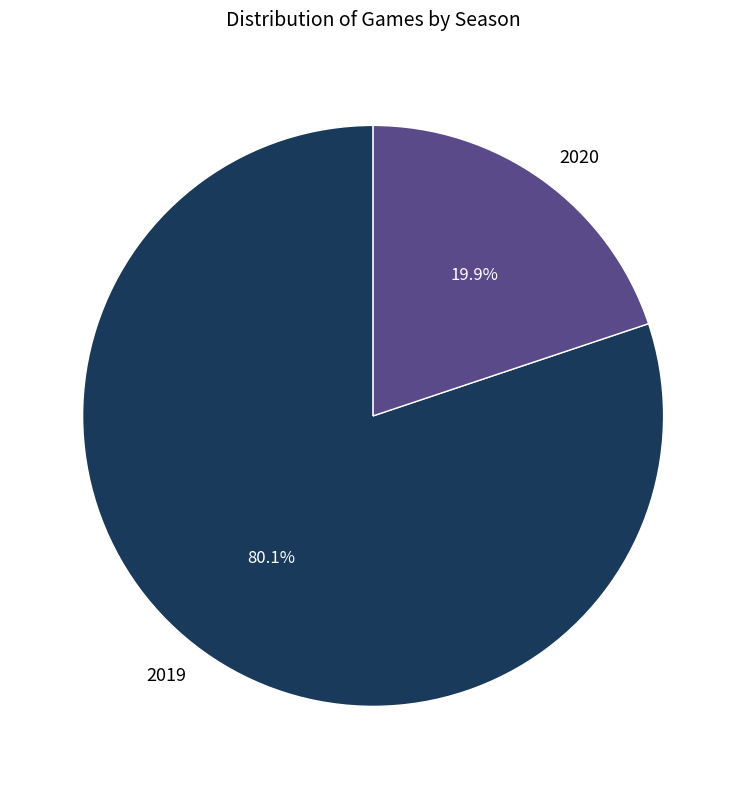

The 2019 slice represents 80% of the pie. True or false?

True